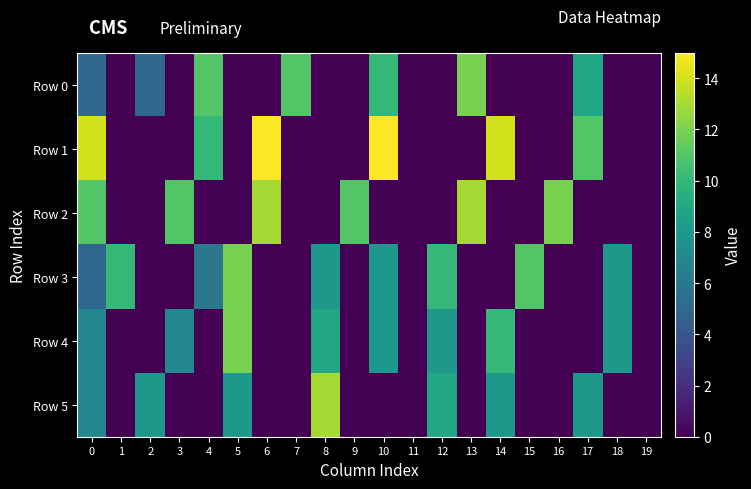

Reading left to right, what are all the values shown in this chart?

Row 0: 0=5	1=0	2=5	3=0	4=11	5=0	6=0	7=11	8=0	9=0	10=10	11=0	12=0	13=12	14=0	15=0	16=0	17=9	18=0	19=0
Row 1: 0=14	1=0	2=0	3=0	4=10	5=0	6=15	7=0	8=0	9=0	10=15	11=0	12=0	13=0	14=14	15=0	16=0	17=11	18=0	19=0
Row 2: 0=11	1=0	2=0	3=11	4=0	5=0	6=13	7=0	8=0	9=11	10=0	11=0	12=0	13=13	14=0	15=0	16=12	17=0	18=0	19=0
Row 3: 0=5	1=10	2=0	3=0	4=6	5=12	6=0	7=0	8=8	9=0	10=8	11=0	12=10	13=0	14=0	15=11	16=0	17=0	18=8	19=0
Row 4: 0=7	1=0	2=0	3=7	4=0	5=12	6=0	7=0	8=9	9=0	10=8	11=0	12=8	13=0	14=10	15=0	16=0	17=0	18=8	19=0
Row 5: 0=7	1=0	2=8	3=0	4=0	5=8	6=0	7=0	8=13	9=0	10=0	11=0	12=9	13=0	14=8	15=0	16=0	17=8	18=0	19=0